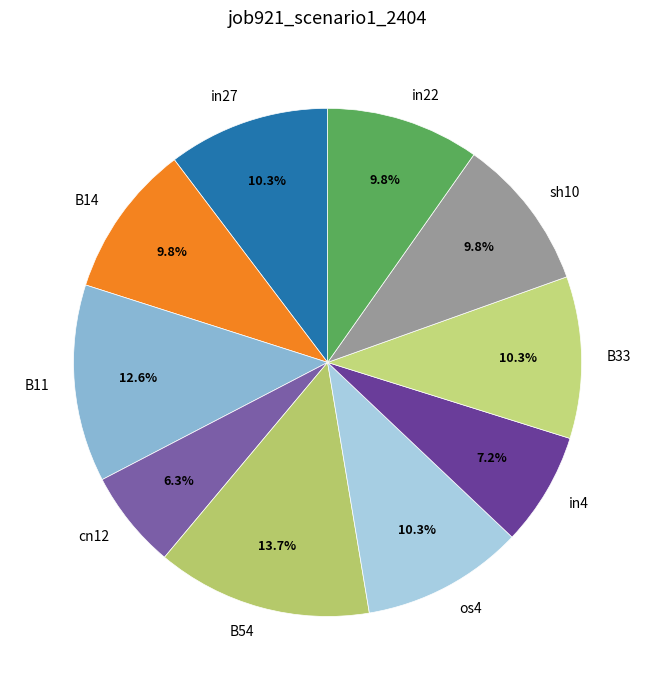

To the nearest percent, what percentage of the pie is in4?

7%